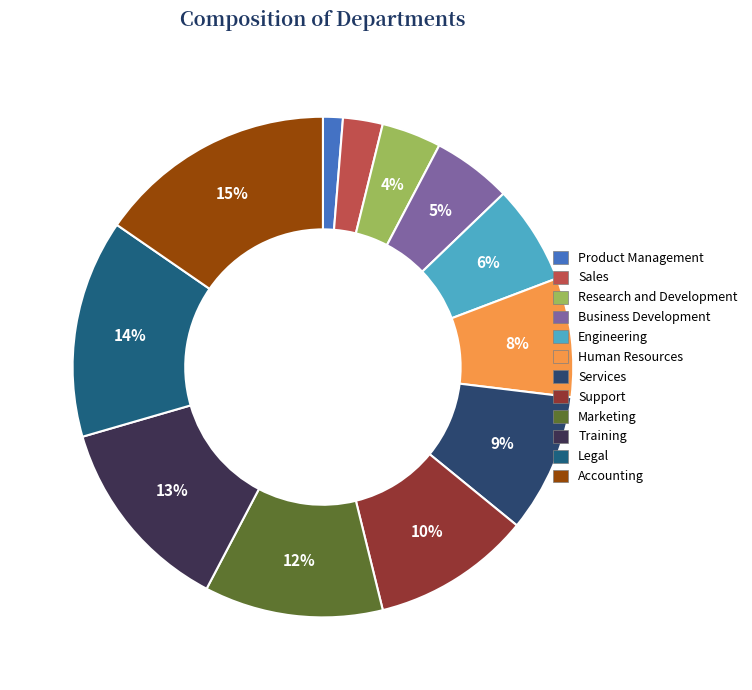

Does any single category account for the majority?

No